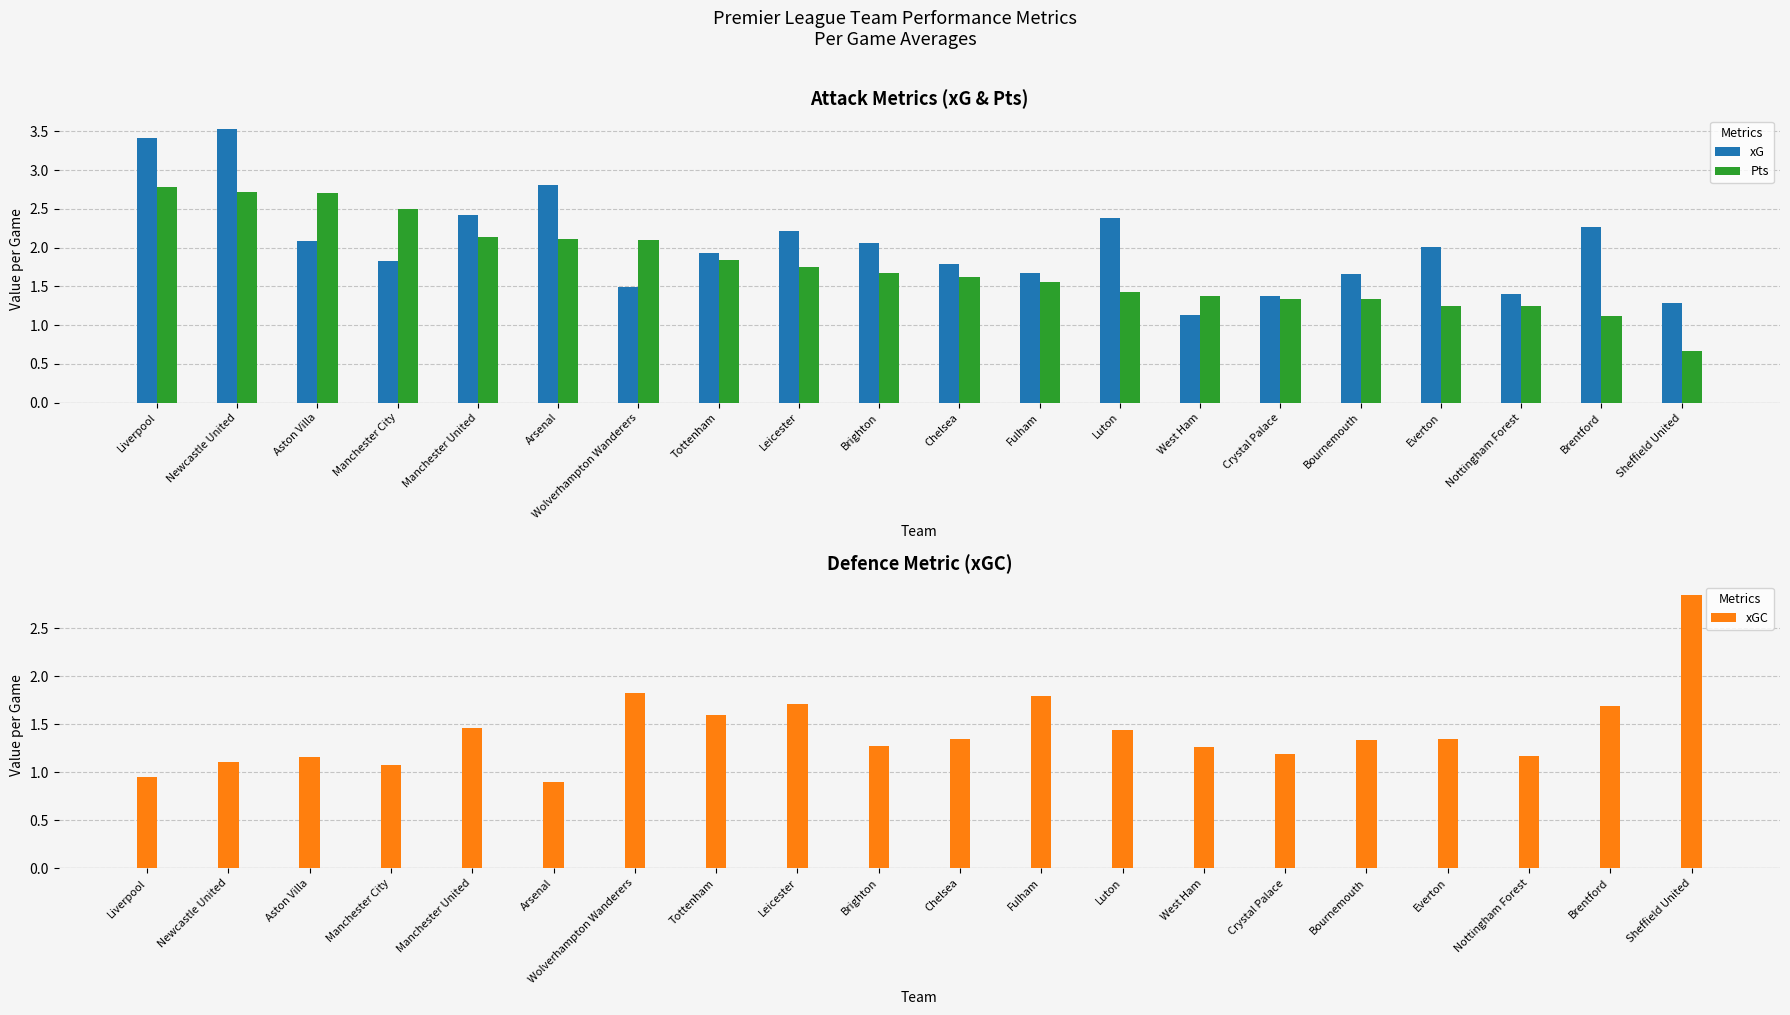

At which category is the sum across all series the highest?

Newcastle United